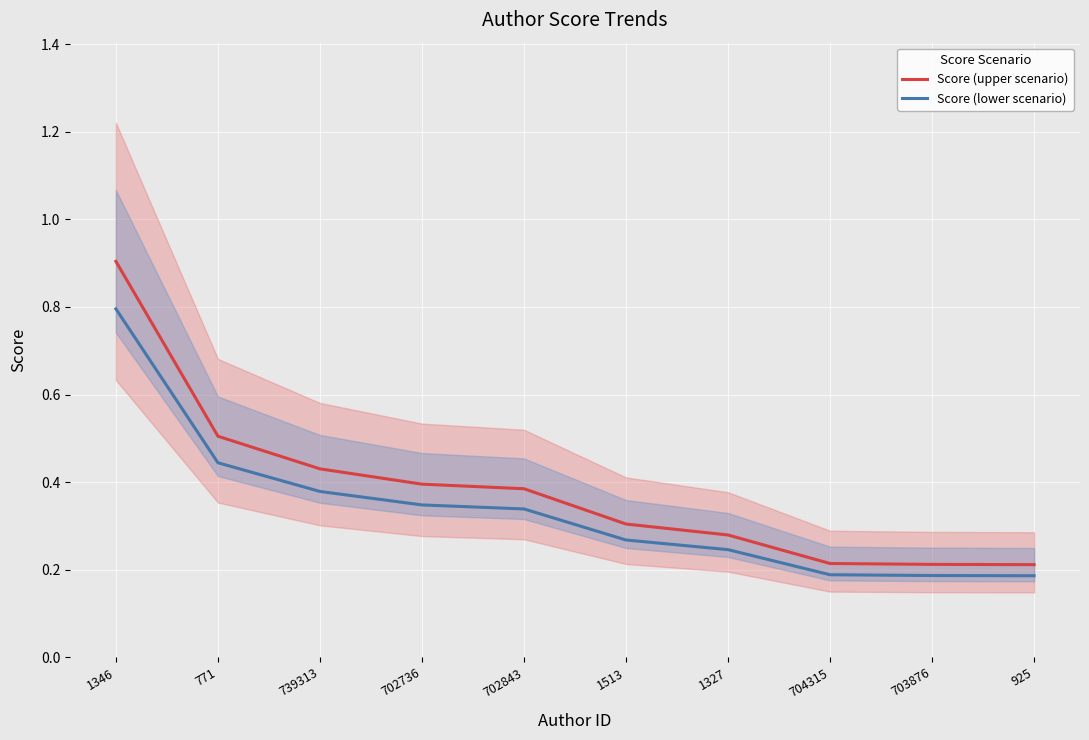

Rank the series by their average value, from lowest to highest.

Score (lower scenario), Score (upper scenario)